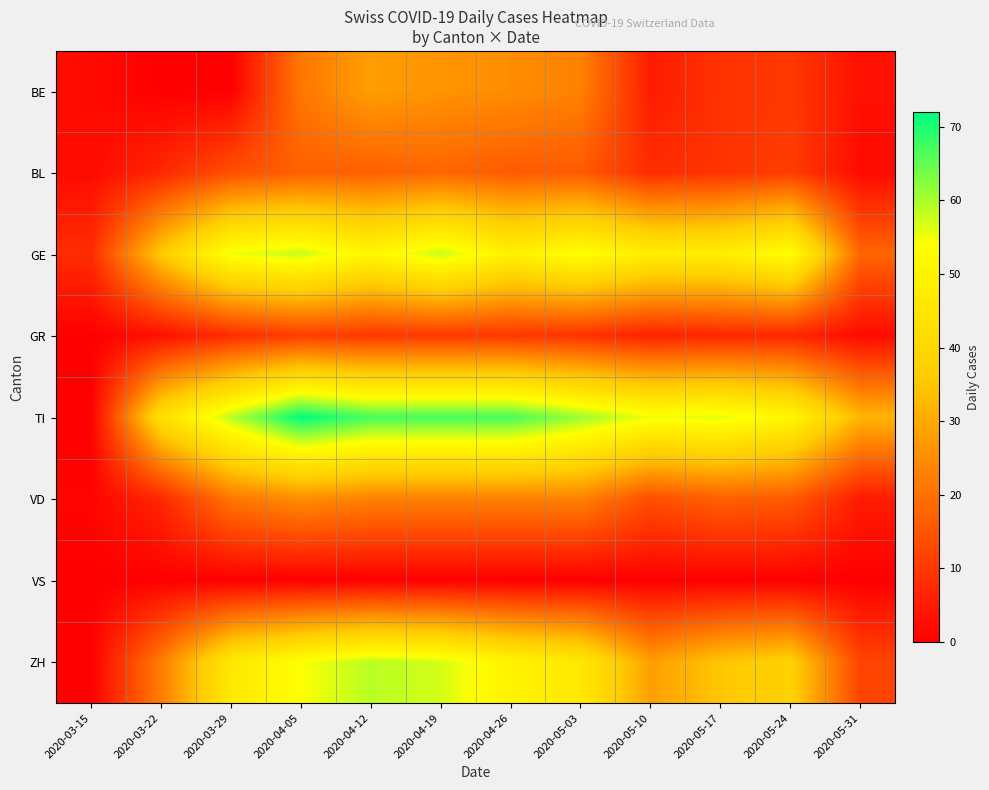

Reading left to right, extract all data points from this chart.

BE: 2020-03-15=2	2020-03-22=0	2020-03-29=0	2020-04-05=21	2020-04-12=28	2020-04-19=26	2020-04-26=25	2020-05-03=23	2020-05-10=5	2020-05-17=9	2020-05-24=10	2020-05-31=3
BL: 2020-03-15=2	2020-03-22=7	2020-03-29=14	2020-04-05=17	2020-04-12=17	2020-04-19=18	2020-04-26=16	2020-05-03=16	2020-05-10=8	2020-05-17=9	2020-05-24=11	2020-05-31=2
GE: 2020-03-15=8	2020-03-22=36	2020-03-29=55	2020-04-05=58	2020-04-12=51	2020-04-19=58	2020-04-26=49	2020-05-03=54	2020-05-10=48	2020-05-17=48	2020-05-24=54	2020-05-31=18
GR: 2020-03-15=0	2020-03-22=3	2020-03-29=8	2020-04-05=11	2020-04-12=10	2020-04-19=10	2020-04-26=10	2020-05-03=9	2020-05-10=6	2020-05-17=7	2020-05-24=7	2020-05-31=2
TI: 2020-03-15=0	2020-03-22=43	2020-03-29=59	2020-04-05=72	2020-04-12=67	2020-04-19=67	2020-04-26=67	2020-05-03=61	2020-05-10=55	2020-05-17=56	2020-05-24=51	2020-05-31=32
VD: 2020-03-15=1	2020-03-22=7	2020-03-29=21	2020-04-05=25	2020-04-12=23	2020-04-19=23	2020-04-26=23	2020-05-03=23	2020-05-10=14	2020-05-17=17	2020-05-24=16	2020-05-31=5
VS: 2020-03-15=0	2020-03-22=0	2020-03-29=0	2020-04-05=0	2020-04-12=0	2020-04-19=0	2020-04-26=0	2020-05-03=0	2020-05-10=0	2020-05-17=0	2020-05-24=0	2020-05-31=0
ZH: 2020-03-15=0	2020-03-22=22	2020-03-29=46	2020-04-05=54	2020-04-12=59	2020-04-19=57	2020-04-26=50	2020-05-03=46	2020-05-10=28	2020-05-17=35	2020-05-24=38	2020-05-31=12